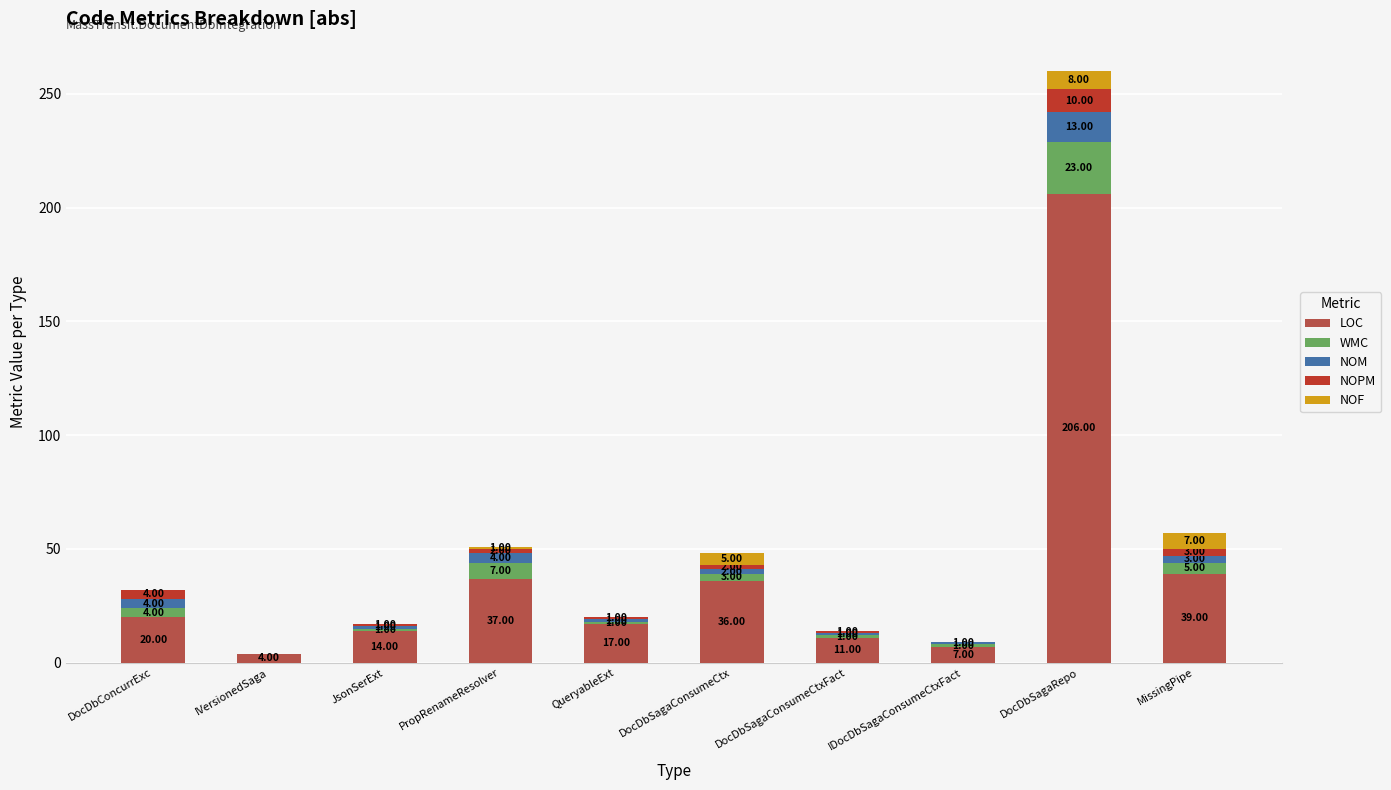

What is the total value across all series at JsonSerExt?

17